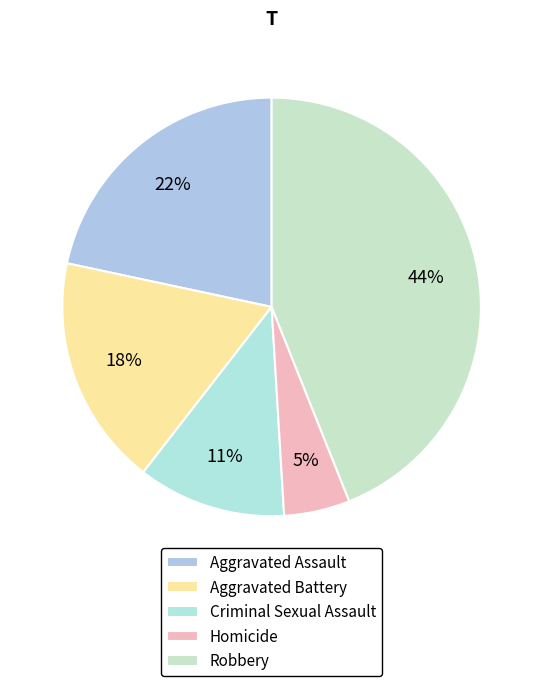

To the nearest percent, what is the combined percentage of Robbery and Homicide?

49%